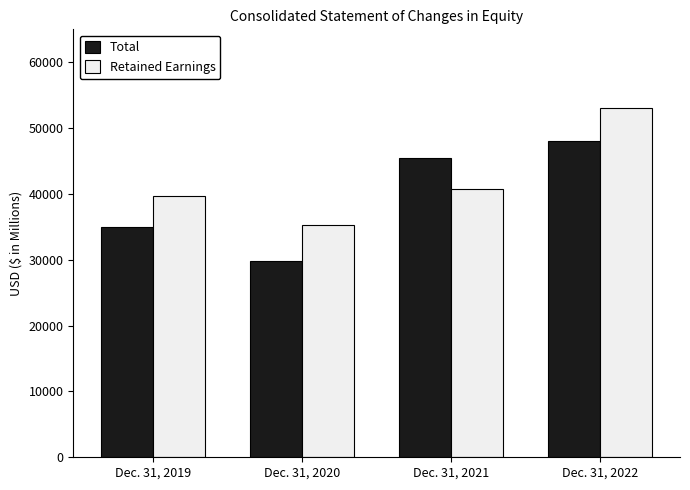

The Total series shows 29849 at Dec. 31, 2020. True or false?

True